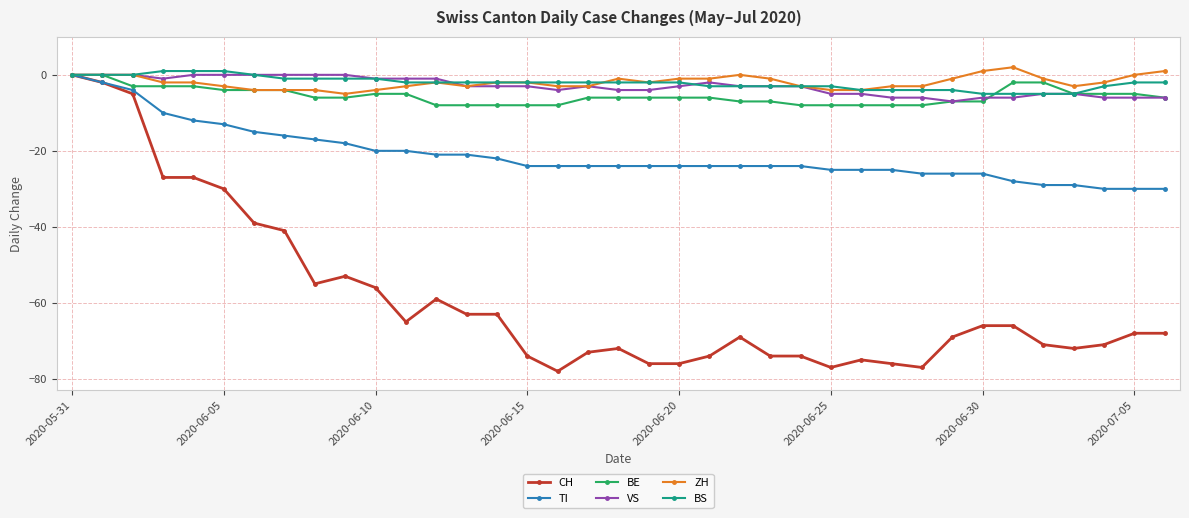

How many distinct data groups are displayed?

6